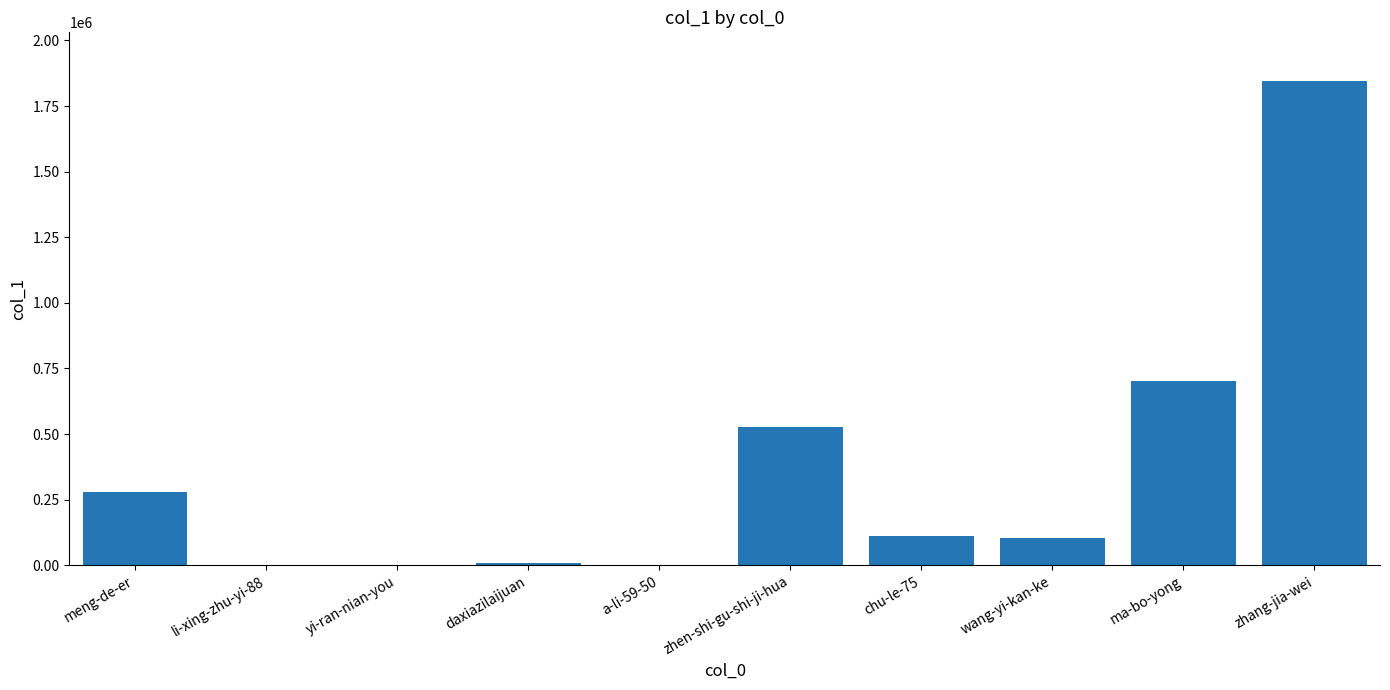

What is the ratio of the value at zhen-shi-gu-shi-ji-hua to the value at meng-de-er?

1.9